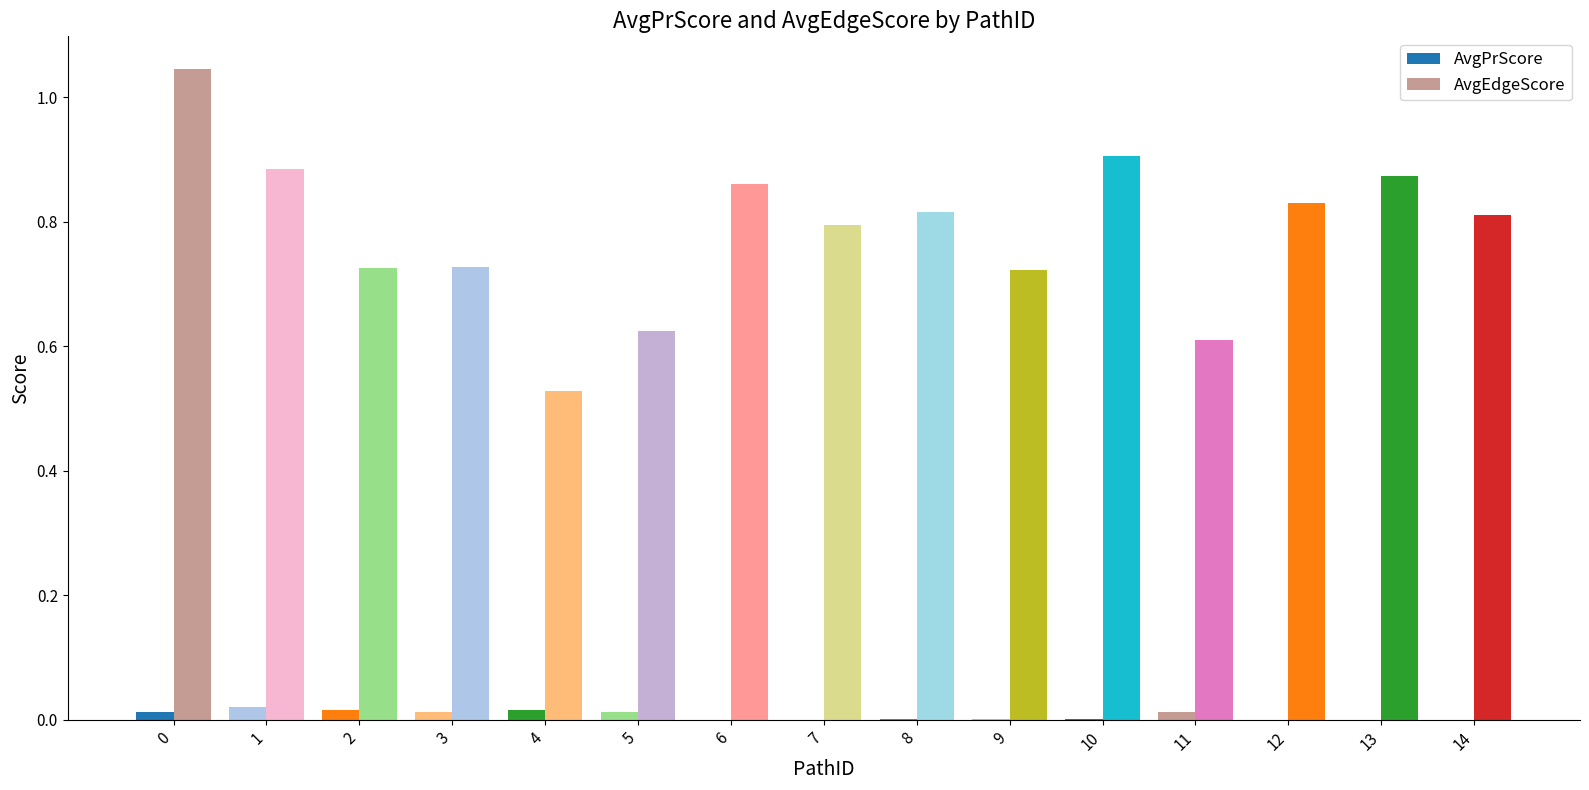

Count the number of data series in this chart.

2